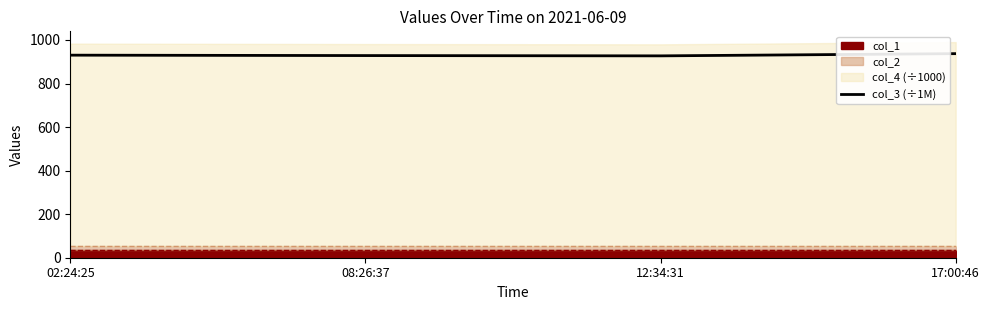

Approximately how many times larger is the value at 12:34:31 compared to 17:00:46?

1.0